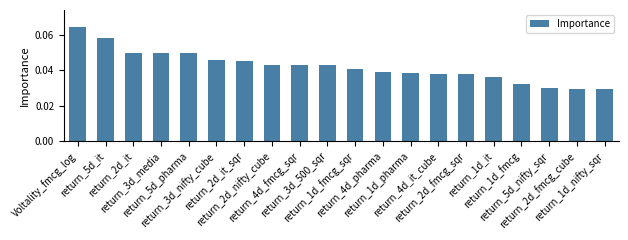

What is the label of the 1st bar from the right?

return_1d_nifty_sqr